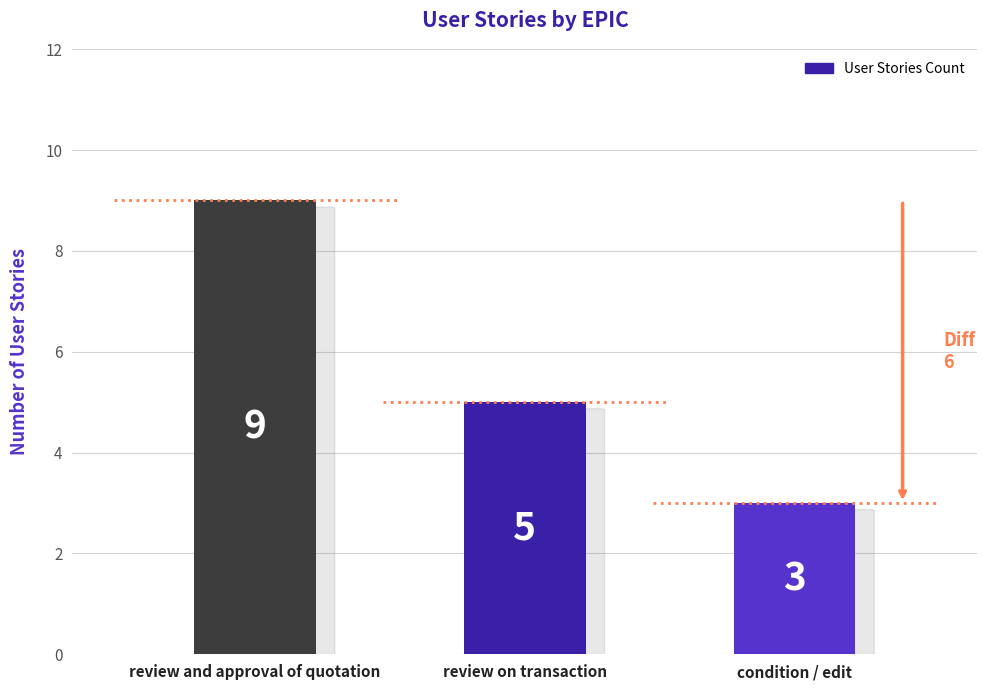

What is the sum of the values at review on transaction and review and approval of quotation?

14